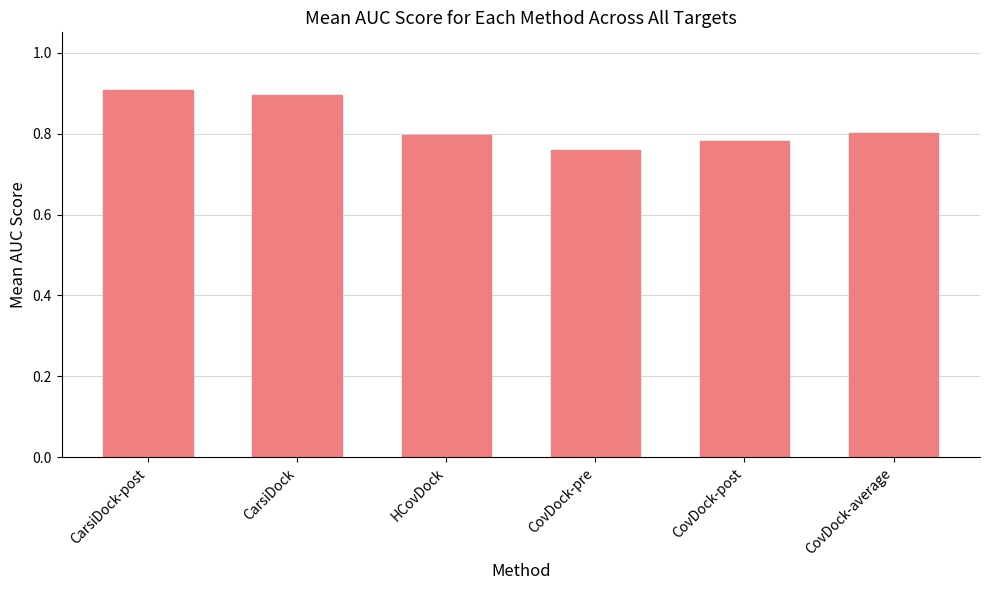

Which label corresponds to the largest value in the chart?

CarsiDock-post